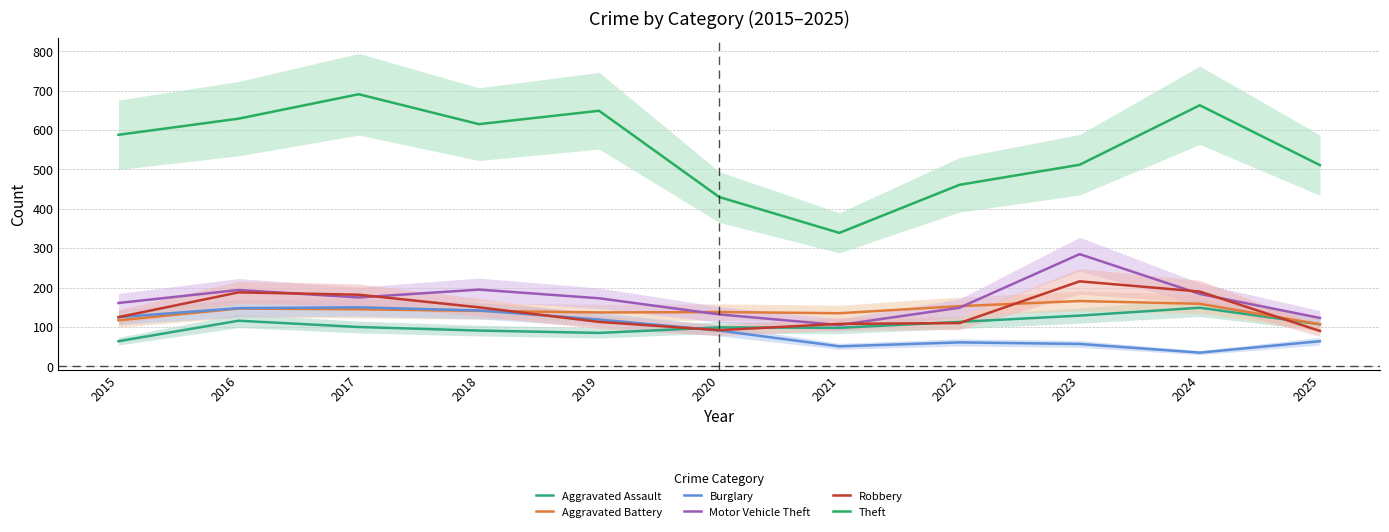

What is the minimum value shown in the chart?

35